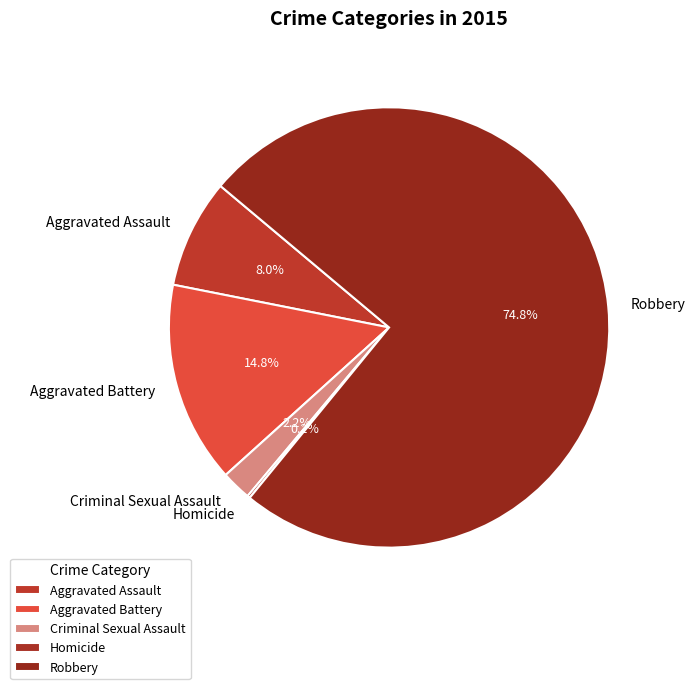

Which slice is the largest?

Robbery